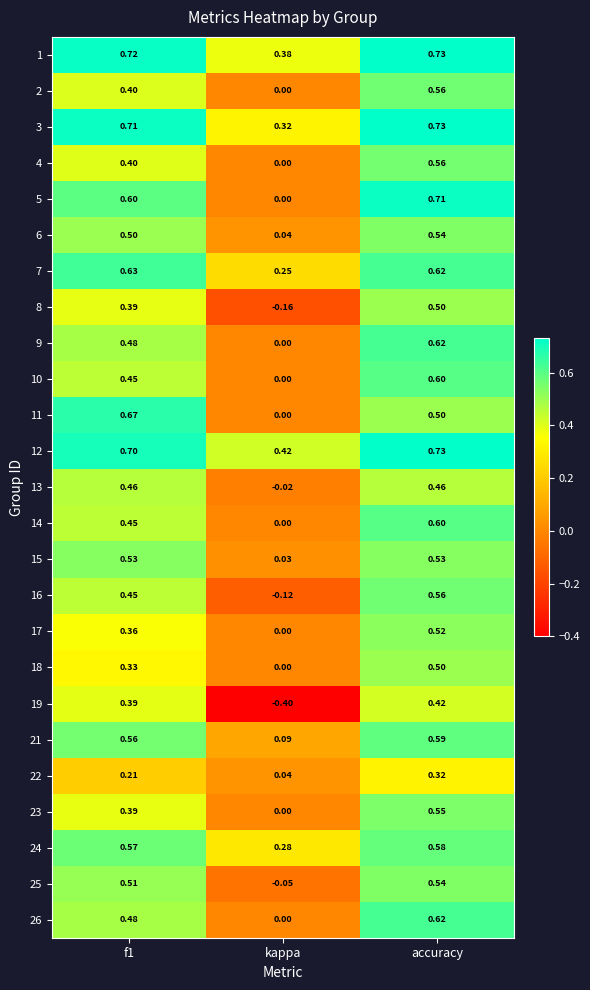

Which category has the lowest value in the 9 series?

kappa